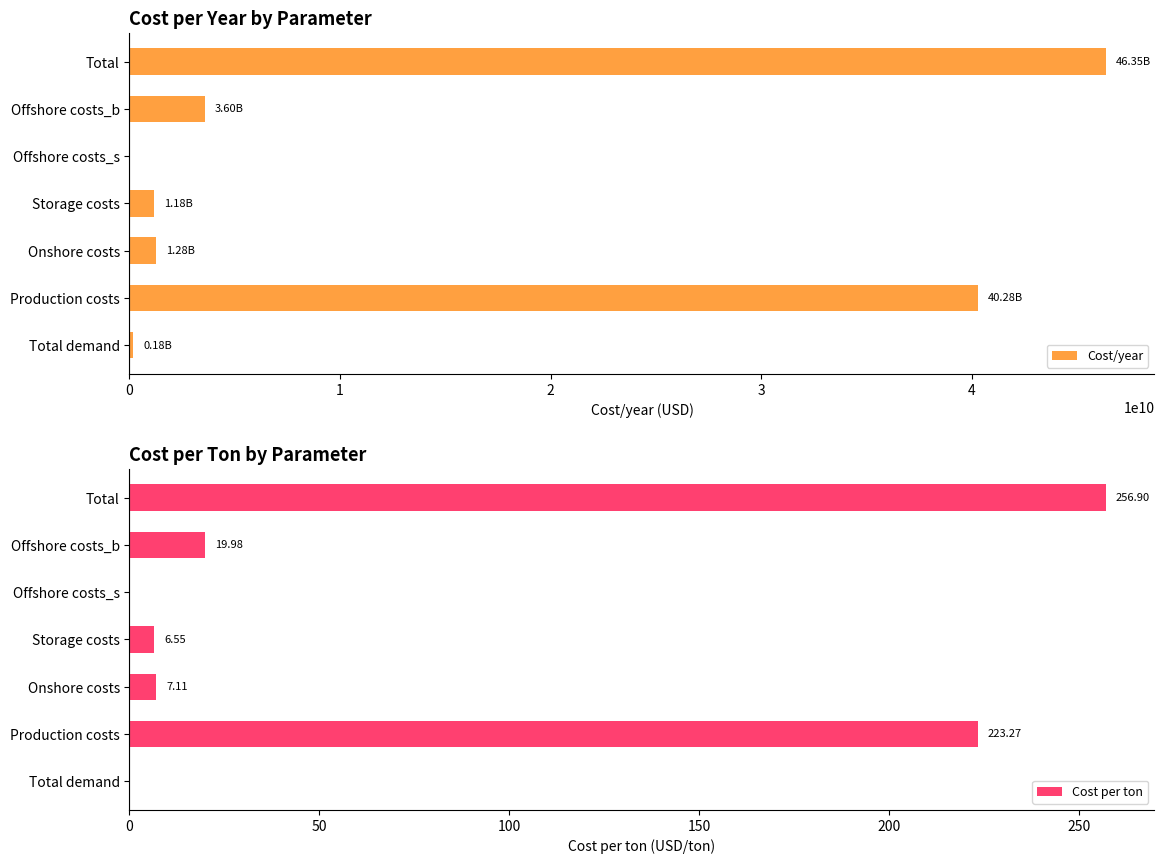

What is the value of the Cost/year bar at the 6th from the left?

3603948661.2